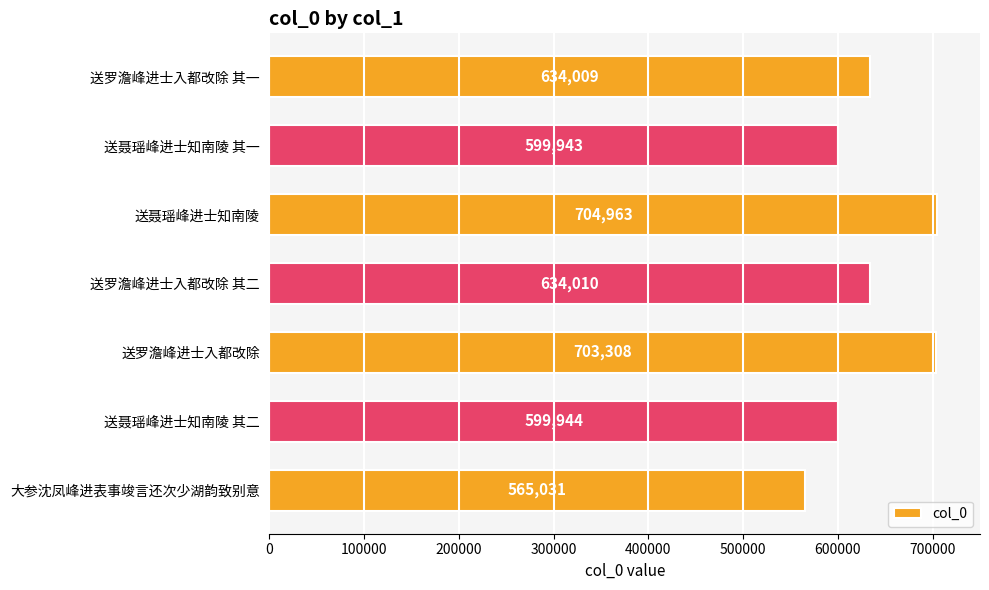

Reading top to bottom, list all the values displayed in this chart.

634009	599943	704963	634010	703308	599944	565031